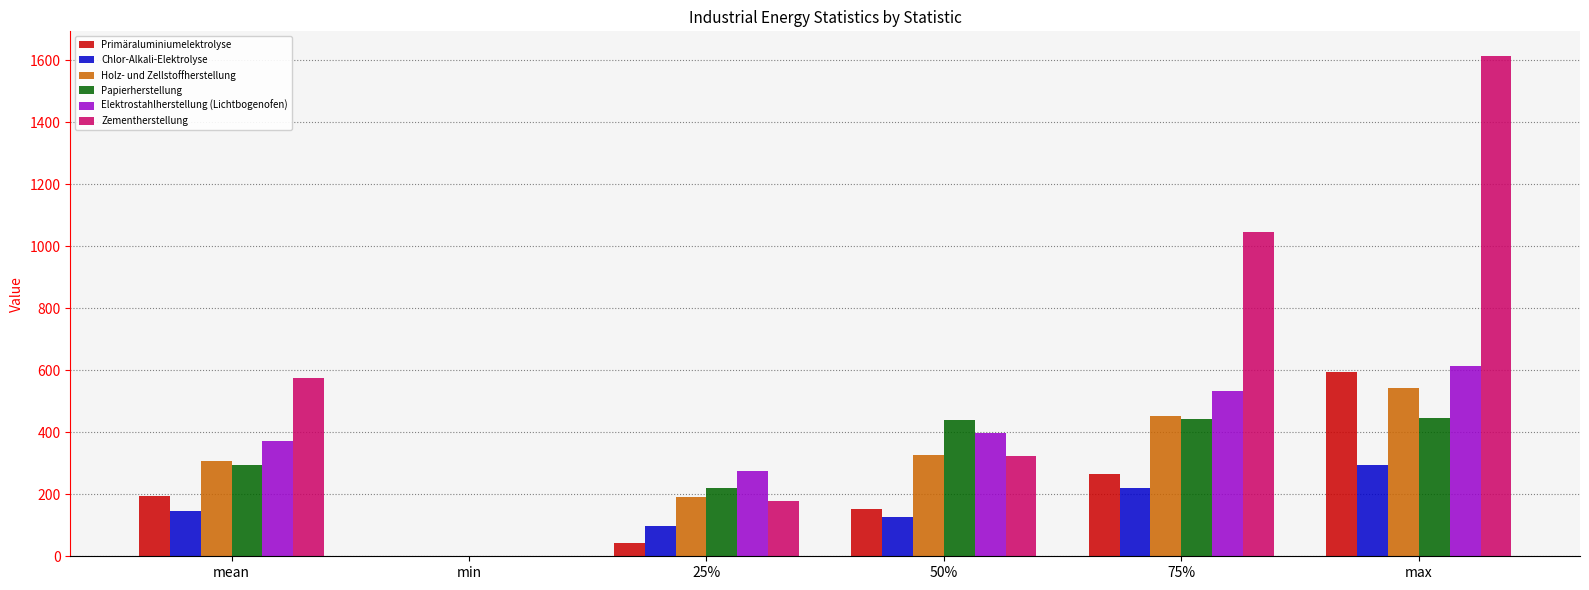

What is the sum of the Elektrostahlherstellung (Lichtbogenofen) values at max and 25%?

888.4